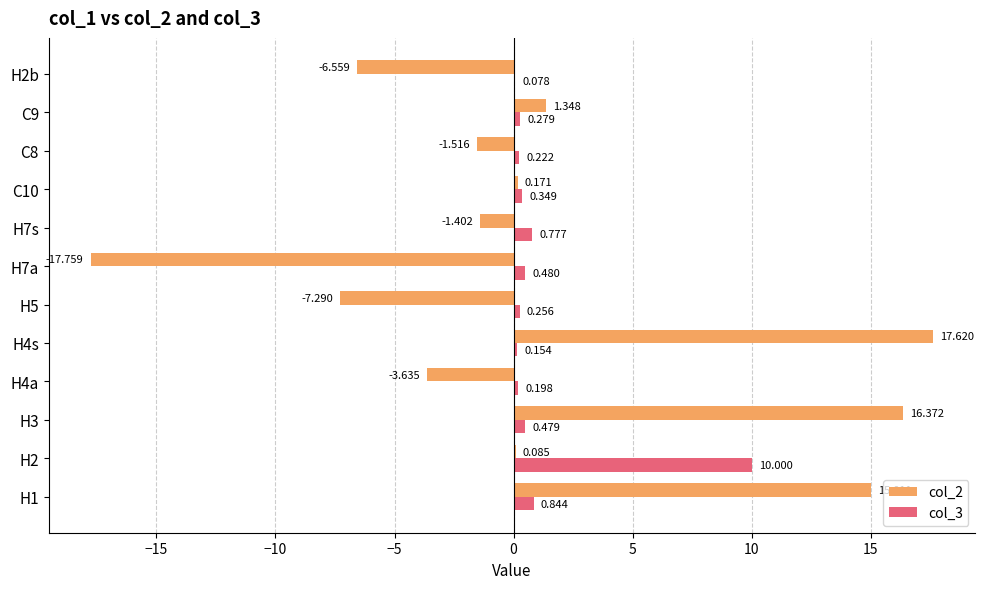

Is the value of col_2 at C9 greater than the value of col_3 at H5?

Yes